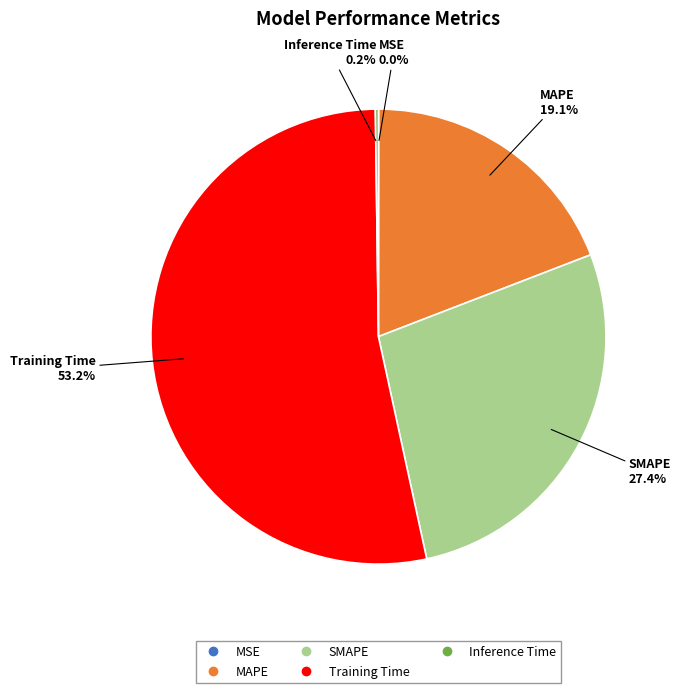

Does Training Time represent more than half of the total?

Yes